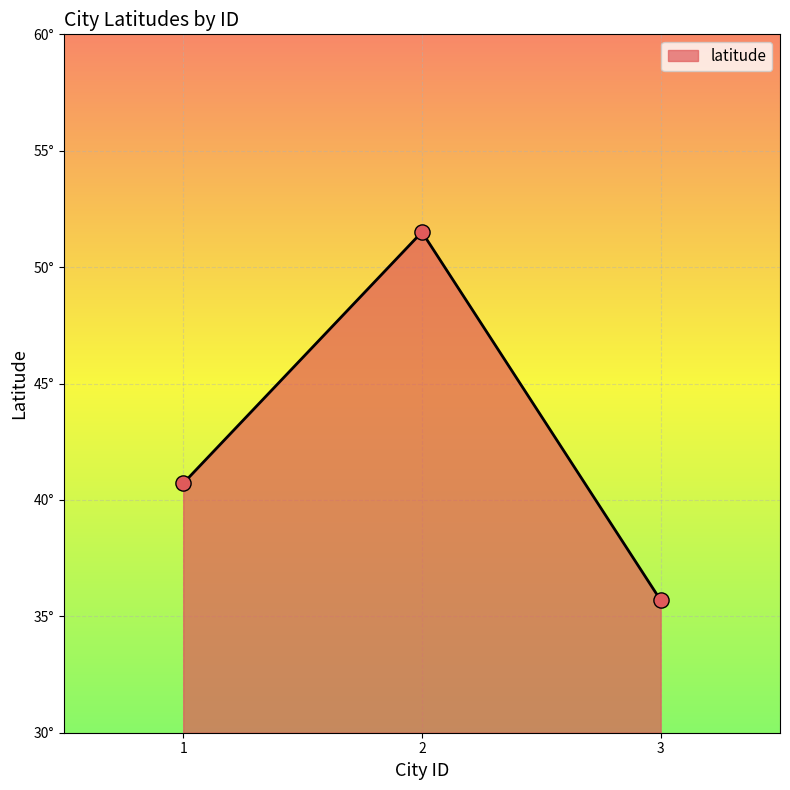

Approximately how many times larger is the value at 2 compared to 1?

1.3